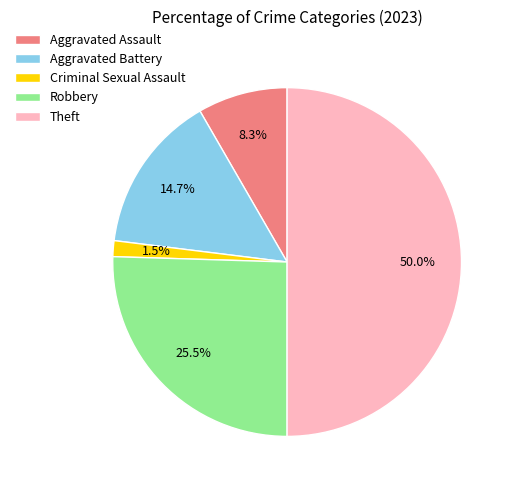

What is the ratio of the value at Robbery to the value at Aggravated Assault?

3.1